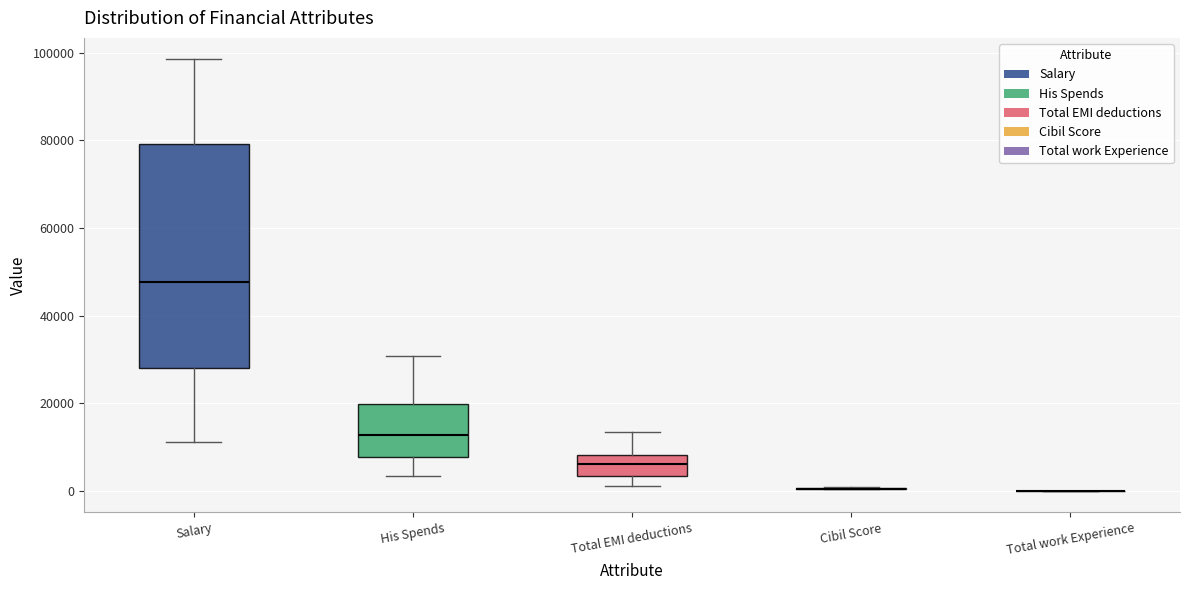

Reading left to right, transcribe this box plot: for each box, give where its median line is, the range the box spans, and where its two whiskers end, as read against the y-axis. The values are not printed on the chart, so give them approximately, as read against the axis.

Salary: median 48000, box 28000 to 80000, whiskers 12000 to 98000
His Spends: median 12000, box 8000 to 20000, whiskers 4000 to 30000
Total EMI deductions: median 6000, box 4000 to 8000, whiskers 2000 to 14000
Cibil Score: box collapsed to a line at 0, whiskers 0 to 0
Total work Experience: box collapsed to a line at 0, whiskers 0 to 0